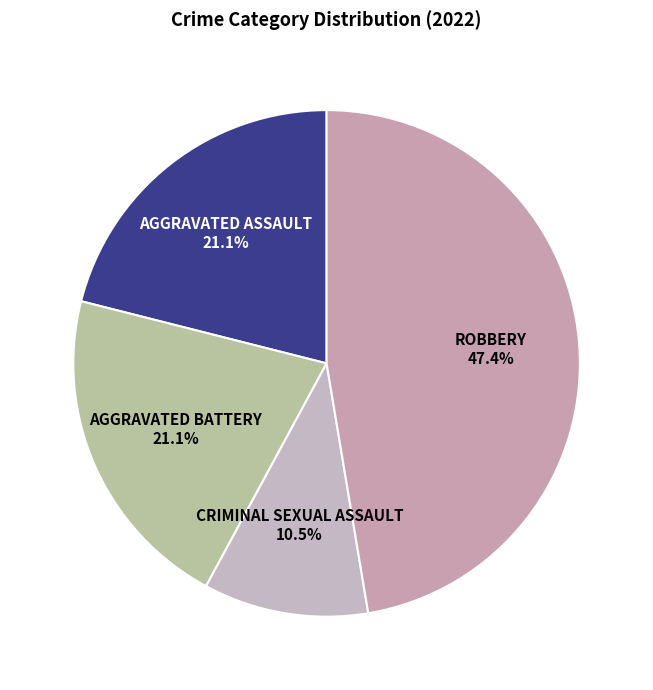

To the nearest percent, what is the difference between the largest and smallest slice percentages?

37%